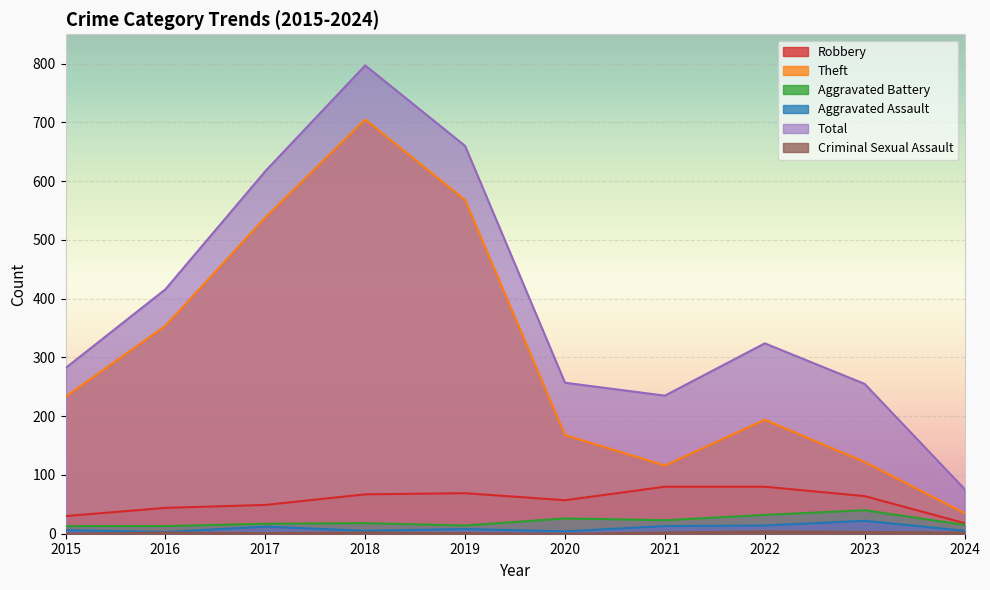

Which has a higher value, 2022 or 2019?

2022